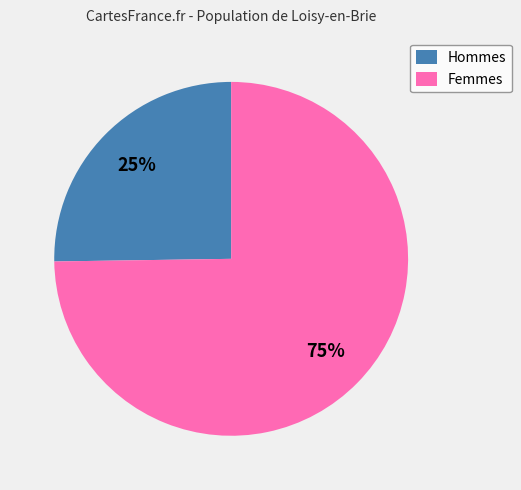

Count the number of slices in the pie.

2